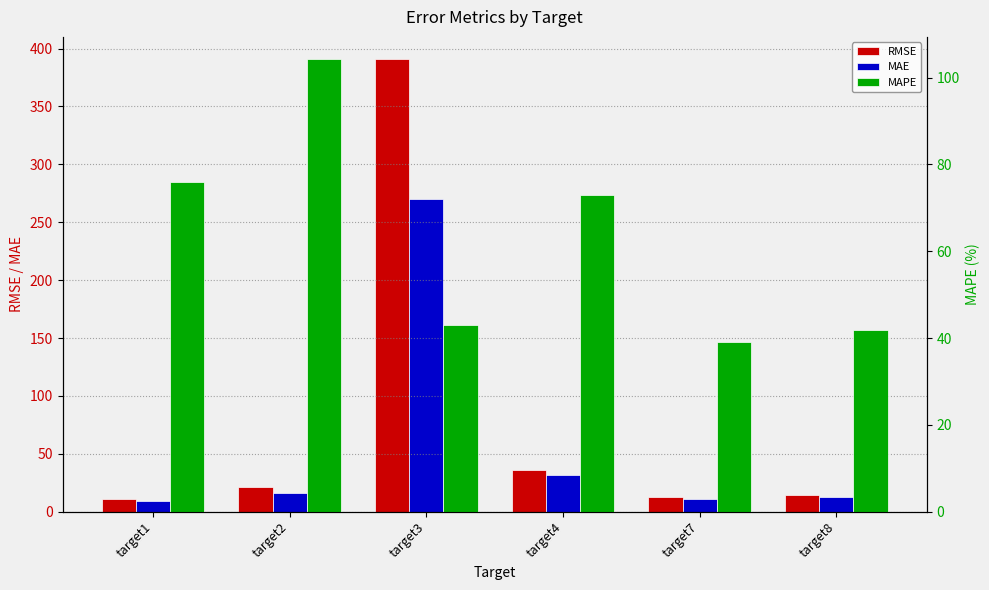

Reading left to right, what are all the values shown in this chart?

RMSE: target1=10.9	target2=21.3	target3=390.6	target4=35.7	target7=12.3	target8=14.6
MAE: target1=9.1	target2=15.8	target3=270.0	target4=31.3	target7=10.6	target8=12.6
MAPE: target1=76.0	target2=104.2	target3=43.0	target4=73.0	target7=39.1	target8=42.0